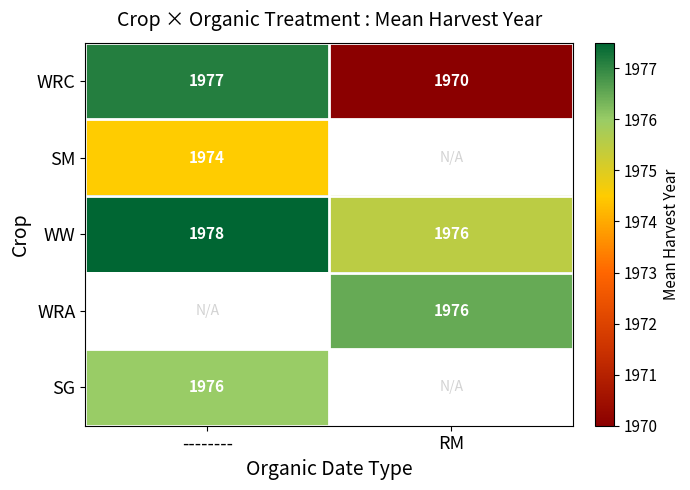

Where is WRC nearest to the value 1973?

RM